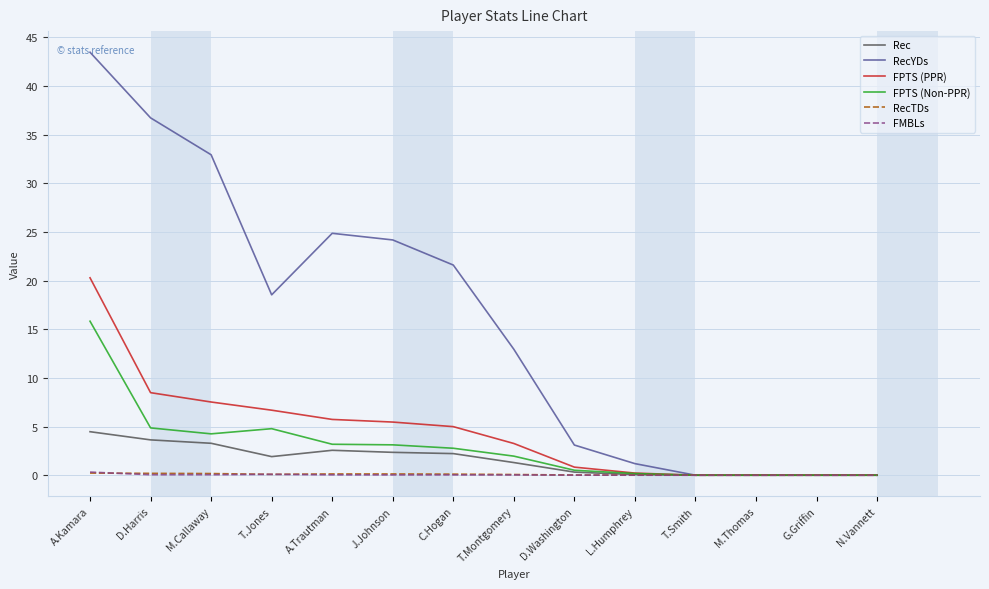

At which category is the sum across all series the highest?

A.Kamara